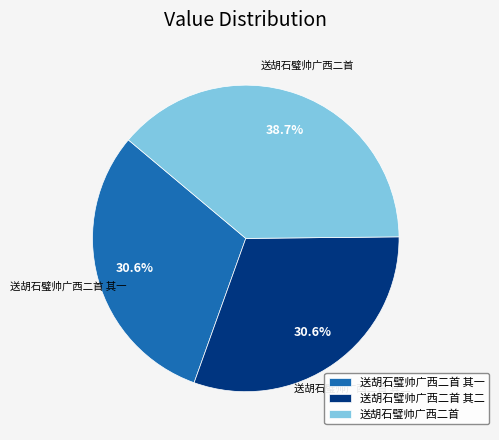

Which slice is the largest?

送胡石璧帅广西二首